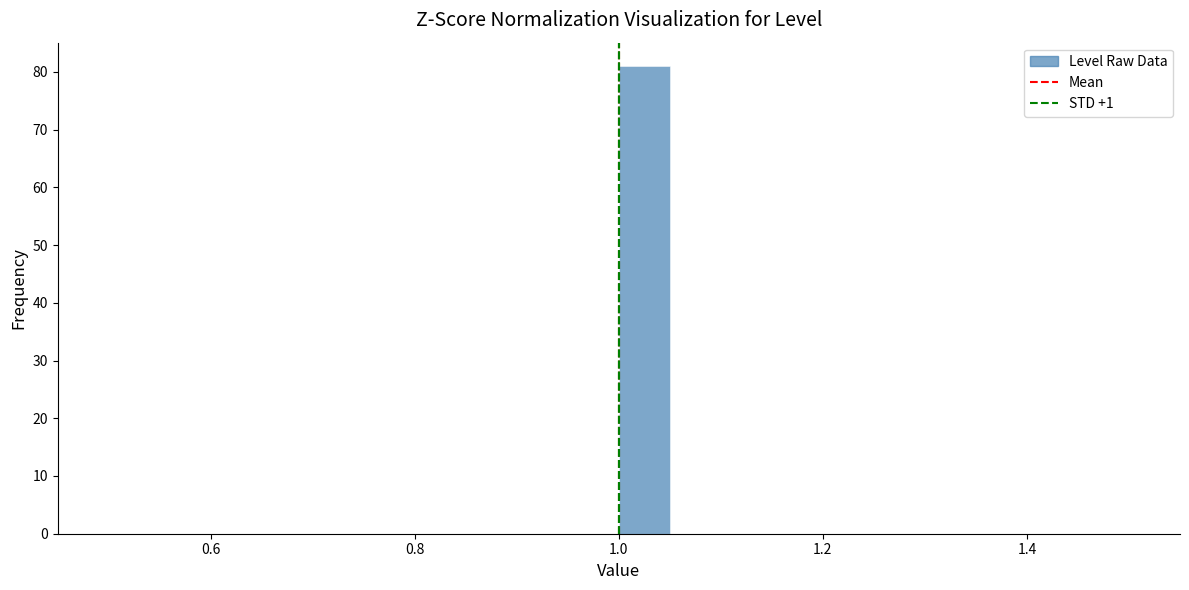

Around what value on the x-axis is the tallest bar? Give the approximate position of its centre, as read against the axis.

1.02